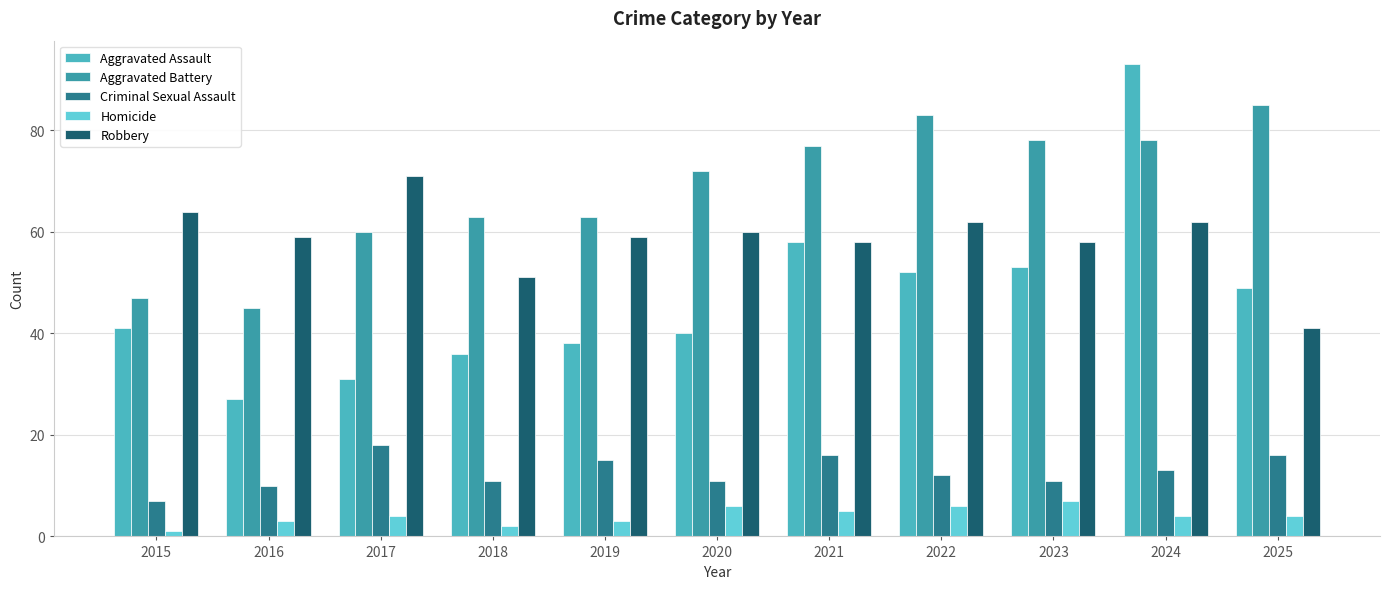

How many bars are there in total?

55